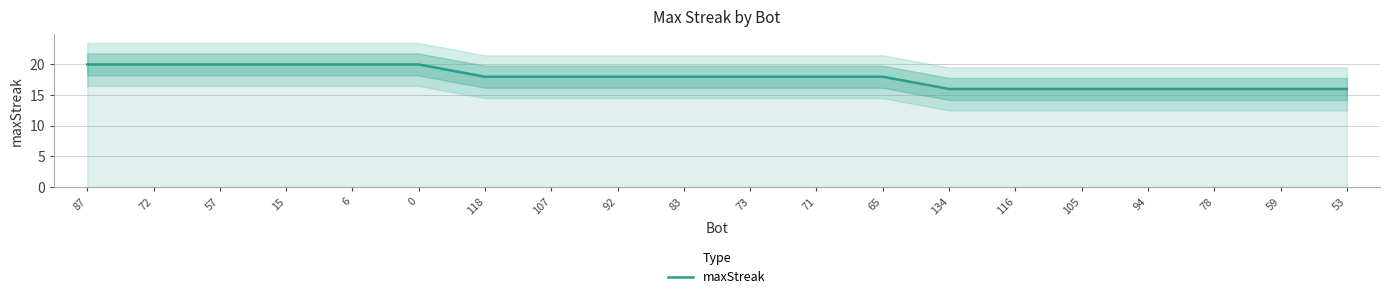

Reading left to right, what are all the values shown in this chart?

87=20	72=20	57=20	15=20	6=20	0=20	118=18	107=18	92=18	83=18	73=18	71=18	65=18	134=16	116=16	105=16	94=16	78=16	59=16	53=16